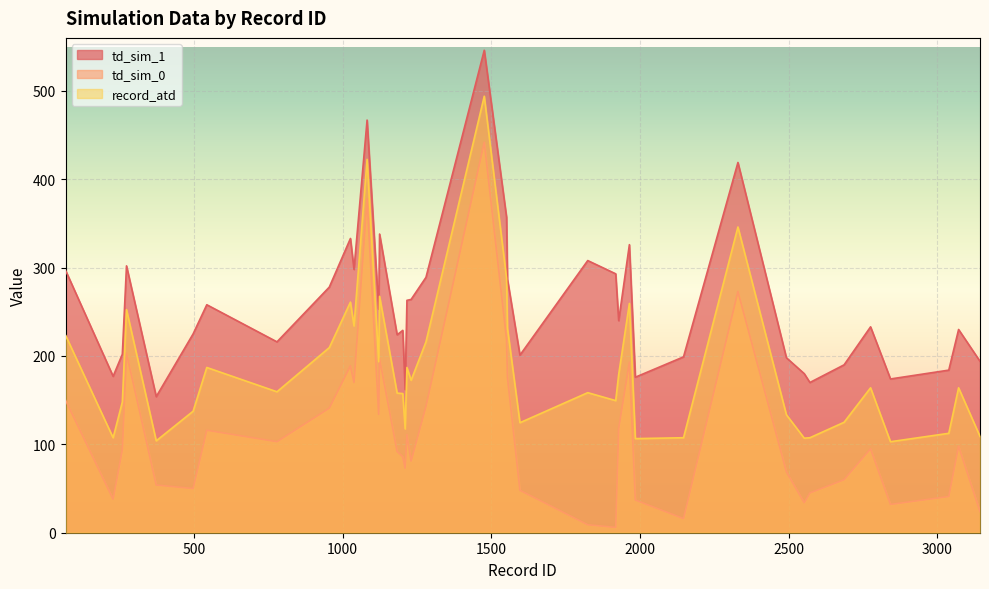

At how many categories does at least one series exceed 133?

40